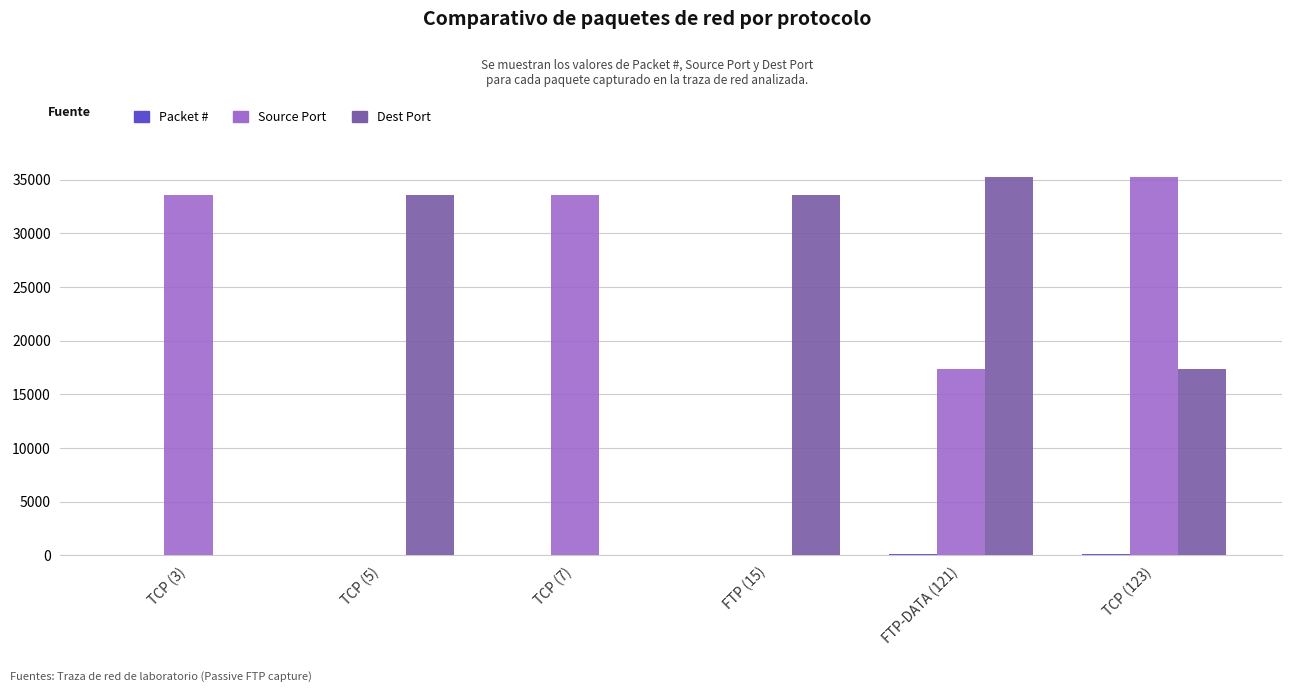

What is the sum of all Dest Port values?

119860